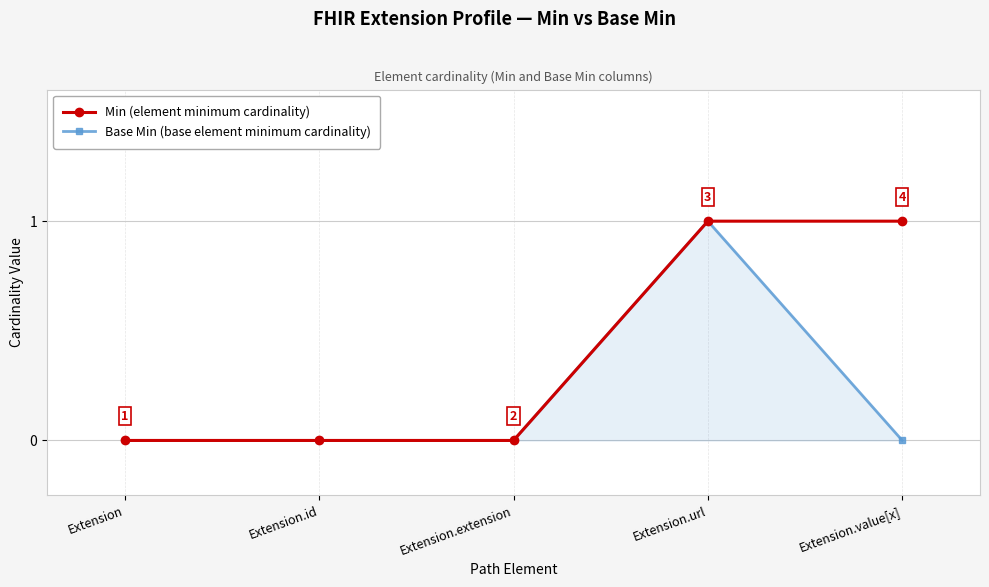

At which category is the sum across all series the highest?

Extension.url